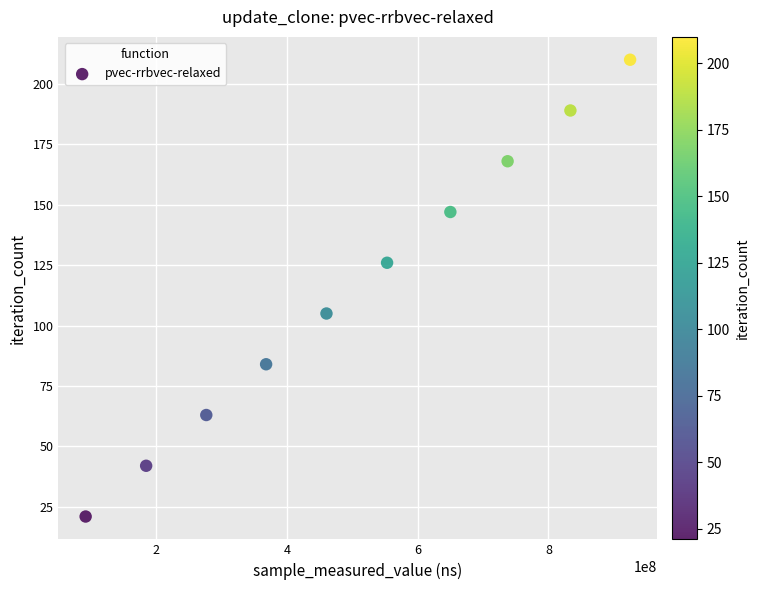

What is the average Y value?

116